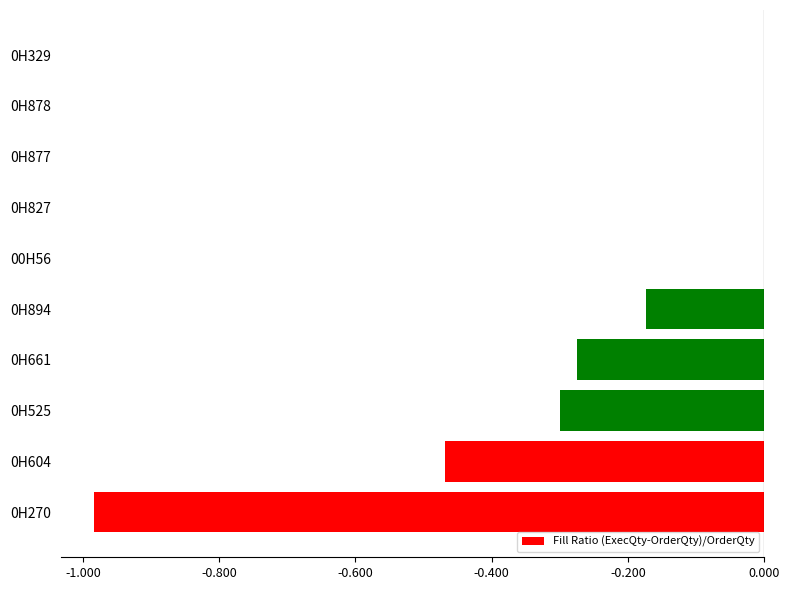

Count the values in the range 0 to 1.

5